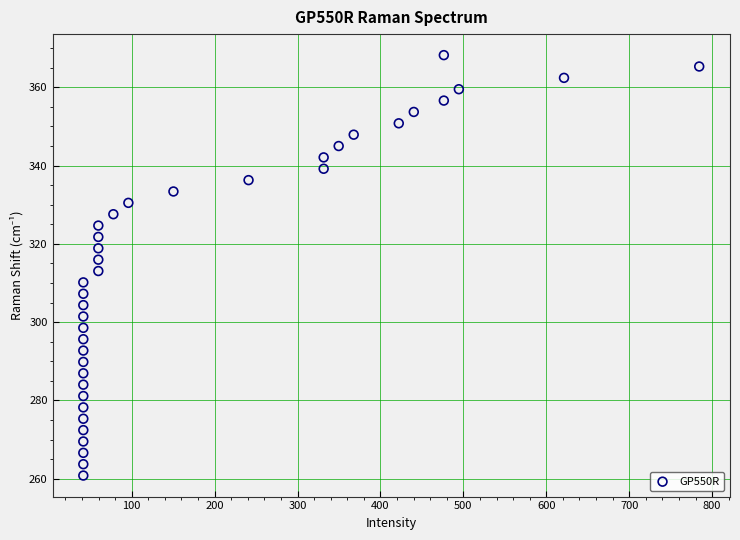

What is the range of Y values (max minus min)?

107.4